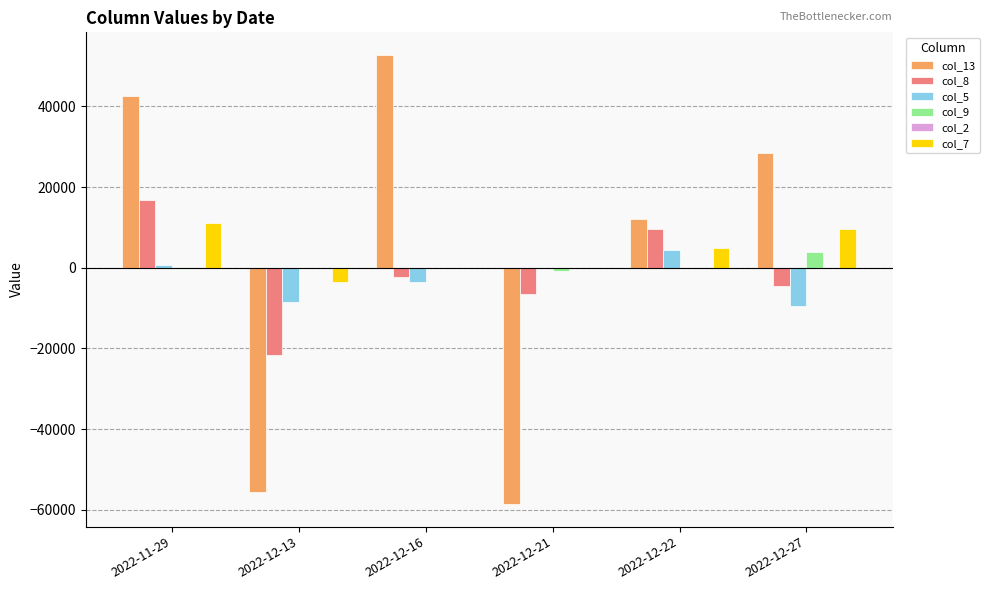

The value of col_5 at 2022-12-27 is -9400. True or false?

True